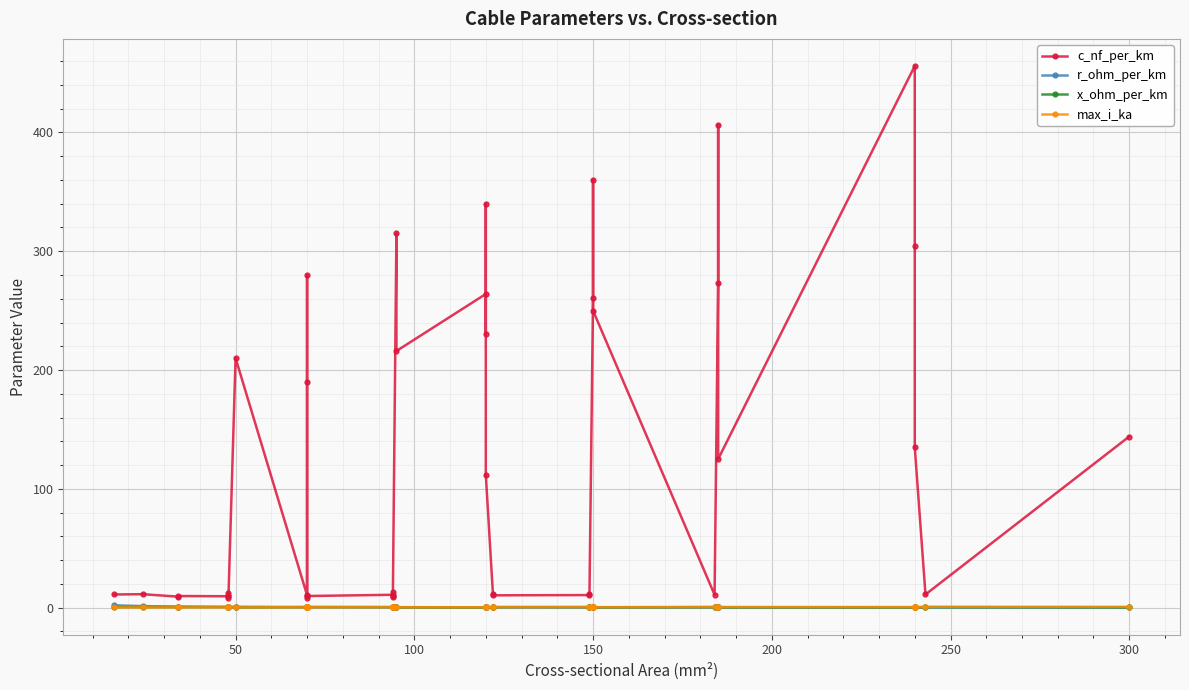

At 50, list the series in order from smallest to largest.

max_i_ka, x_ohm_per_km, r_ohm_per_km, c_nf_per_km